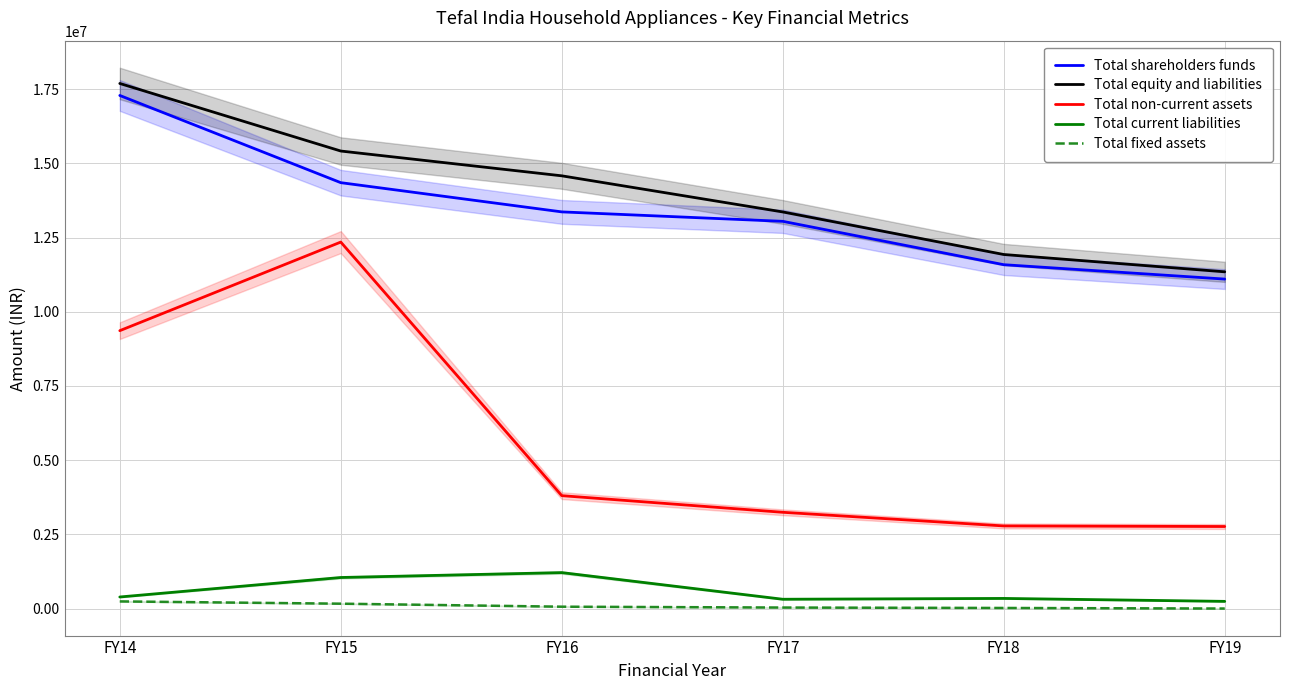

What is the sum of all Total shareholders funds values?

80730575